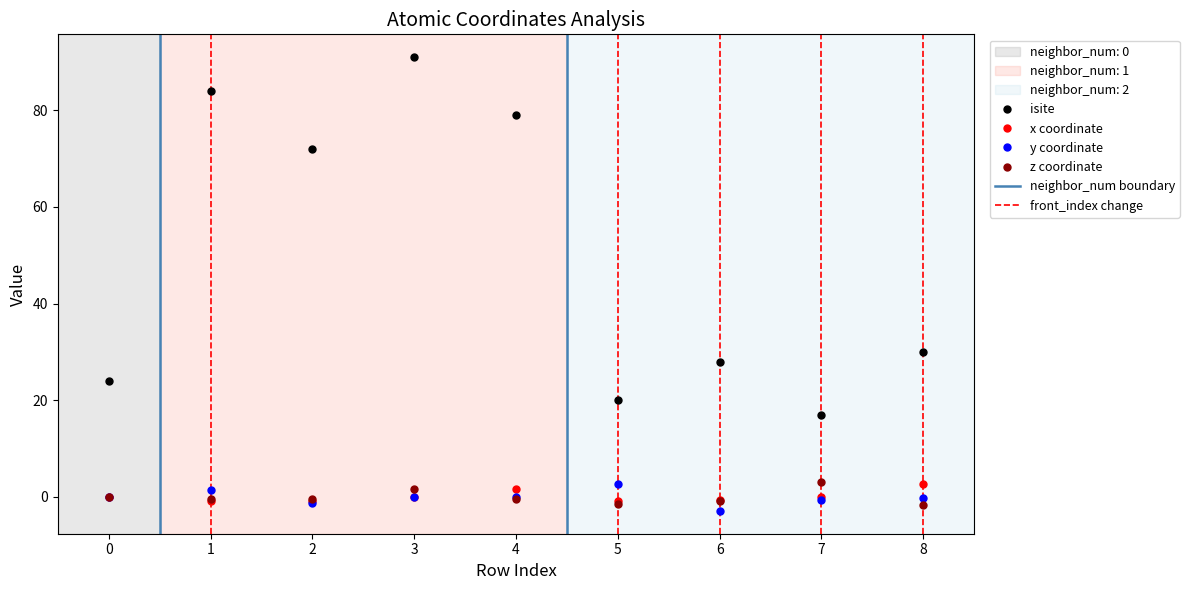

True or false: isite and x intersect in this chart.

False